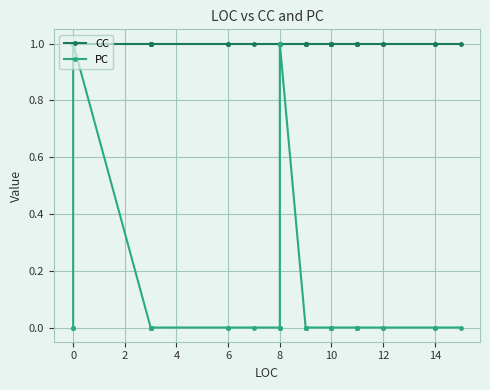

True or false: CC and PC cross at least once.

False